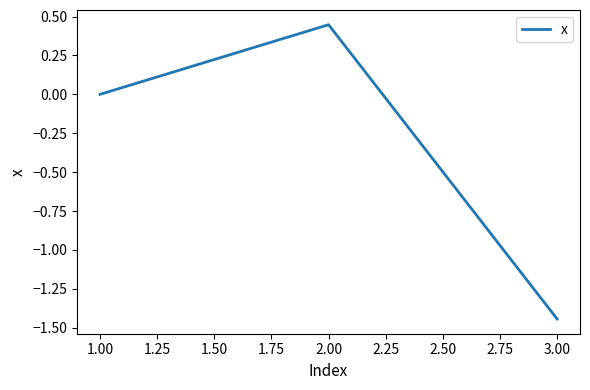

What is the sum of all values?

-1.0